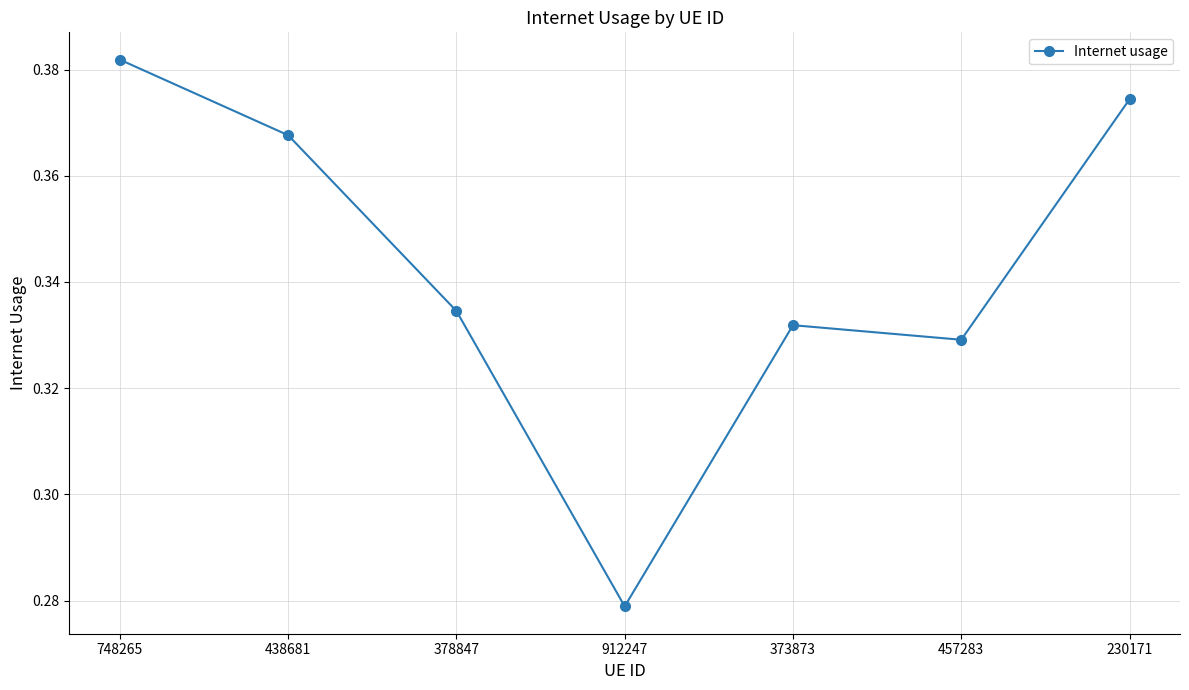

How many values are between 0 and 1?

7